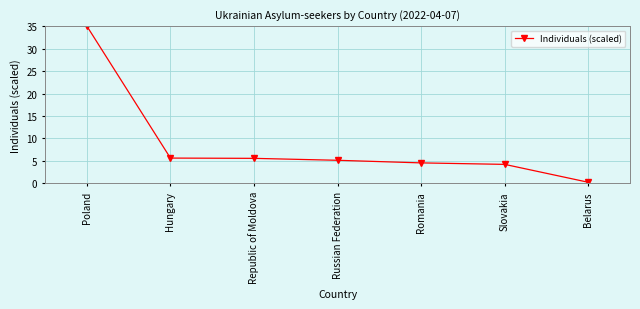

True or false: the data shows 1.8 at Republic of Moldova.

False